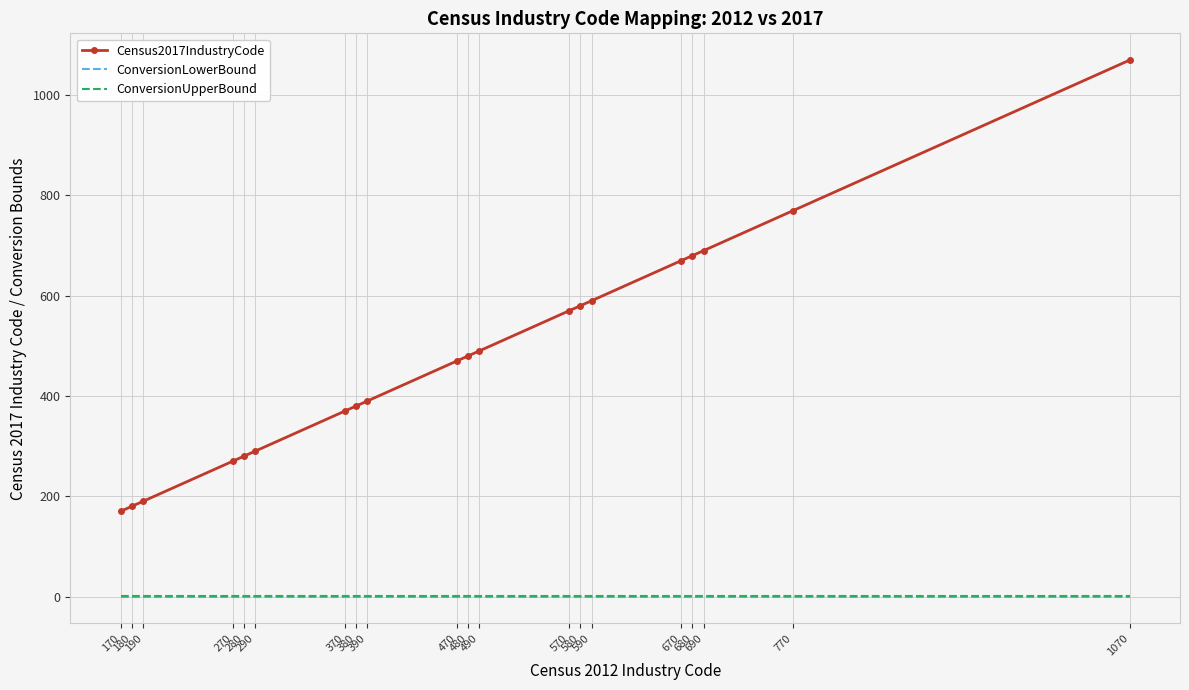

Which series has the largest total across all categories?

Census2017IndustryCode